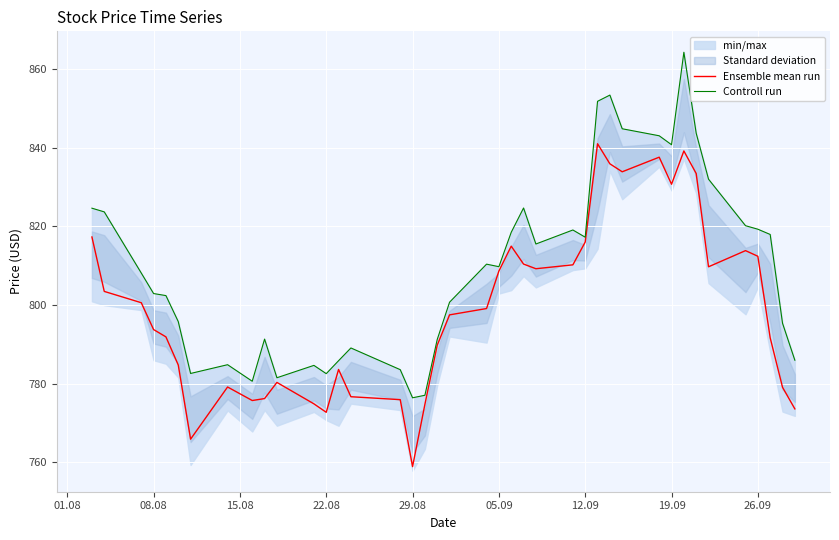

What is the lowest value of the Ensemble mean run series?

758.9